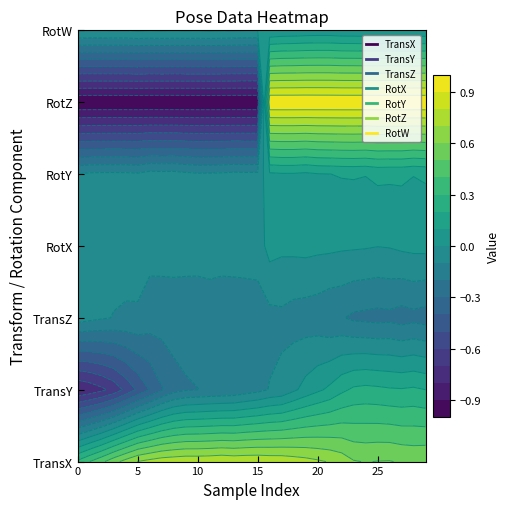

What is the minimum value for RotZ?

-1.0